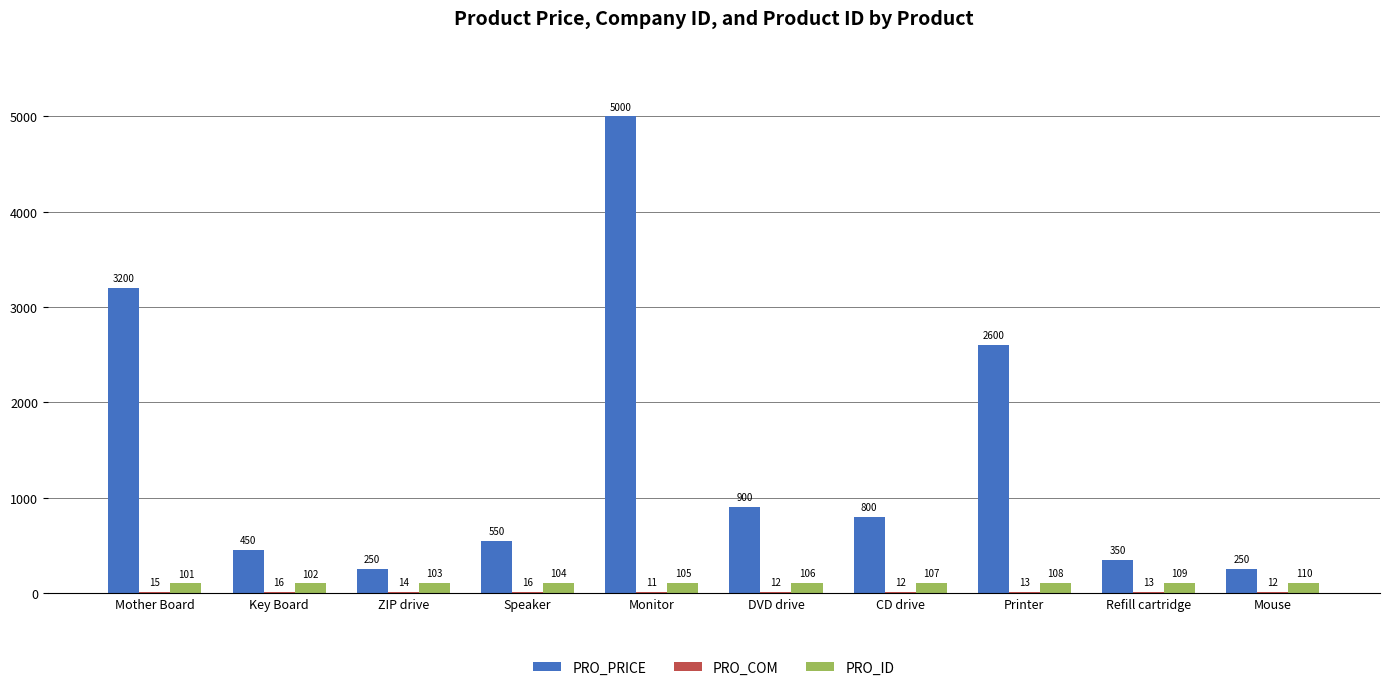

What is the sum of all PRO_PRICE values?

14350